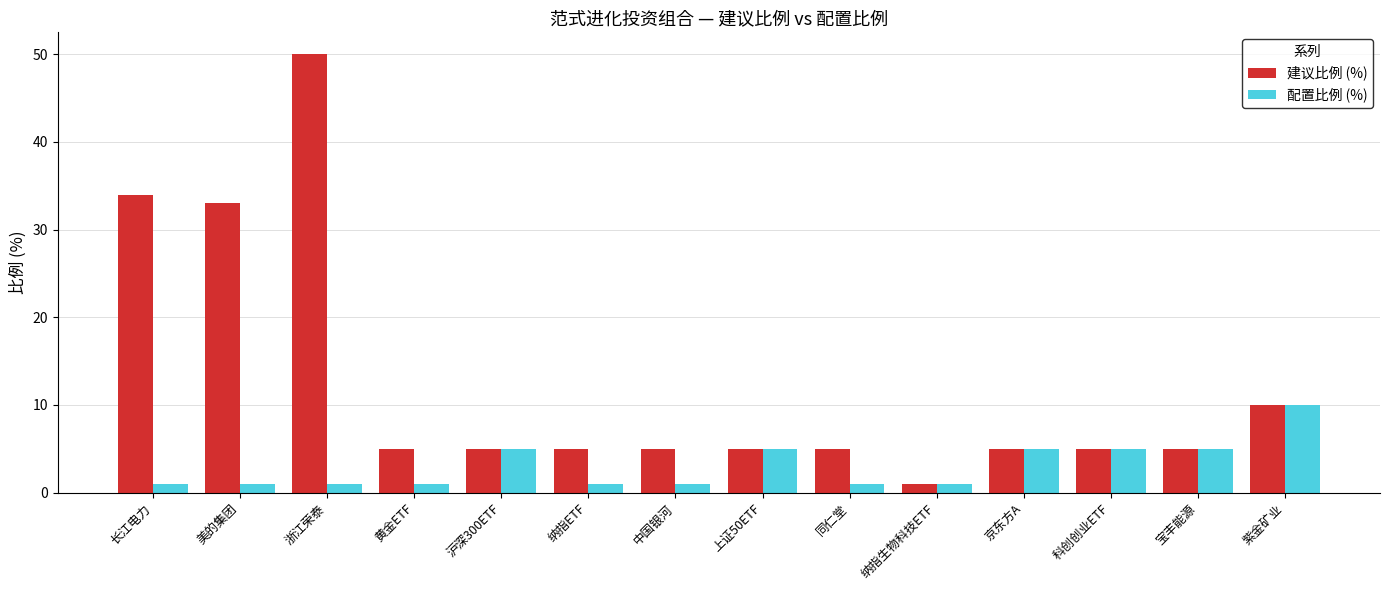

The 建议比例 (%) series shows 5 at 黄金ETF. True or false?

True